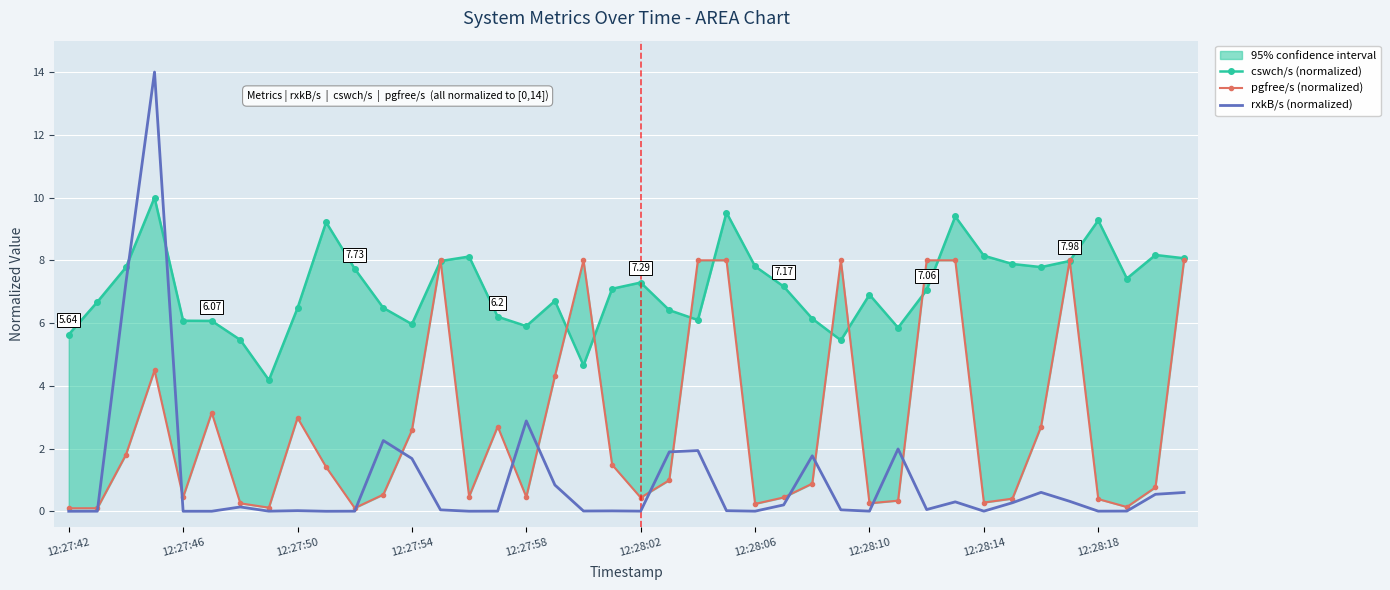

True or false: rxkB/s (normalized) and pgfree/s (normalized) cross at least once.

True